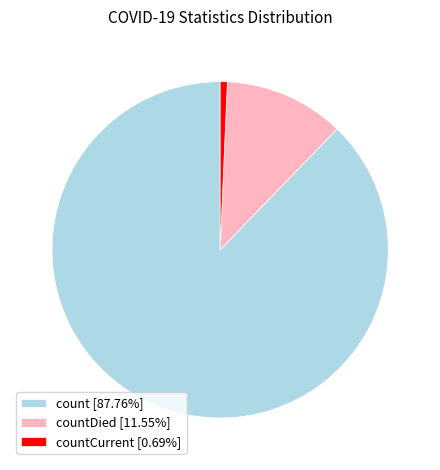

Is there a majority slice in this chart?

Yes